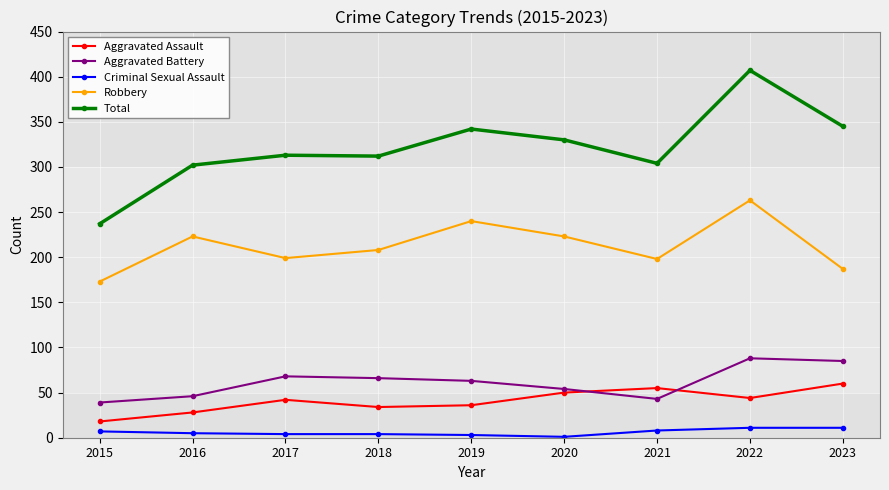

What is the average value of the Criminal Sexual Assault series?

6